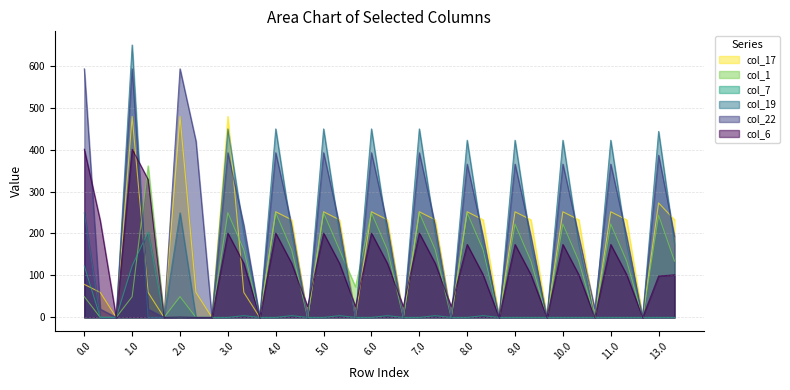

Is it true that col_22 equals 545.4 at 5.0?

False